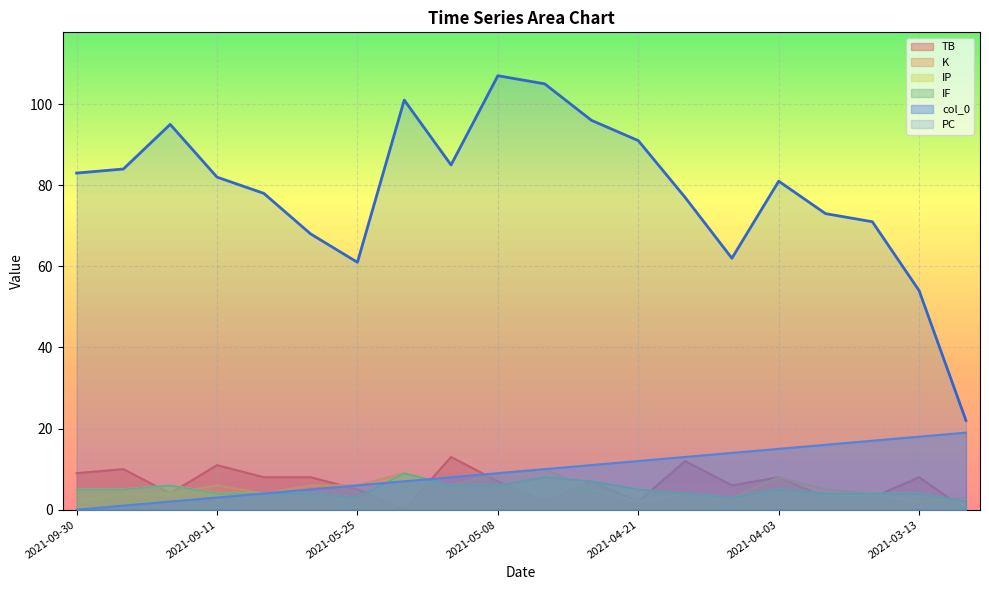

True or false: K has a value of 10 at 2021-05-02.

True